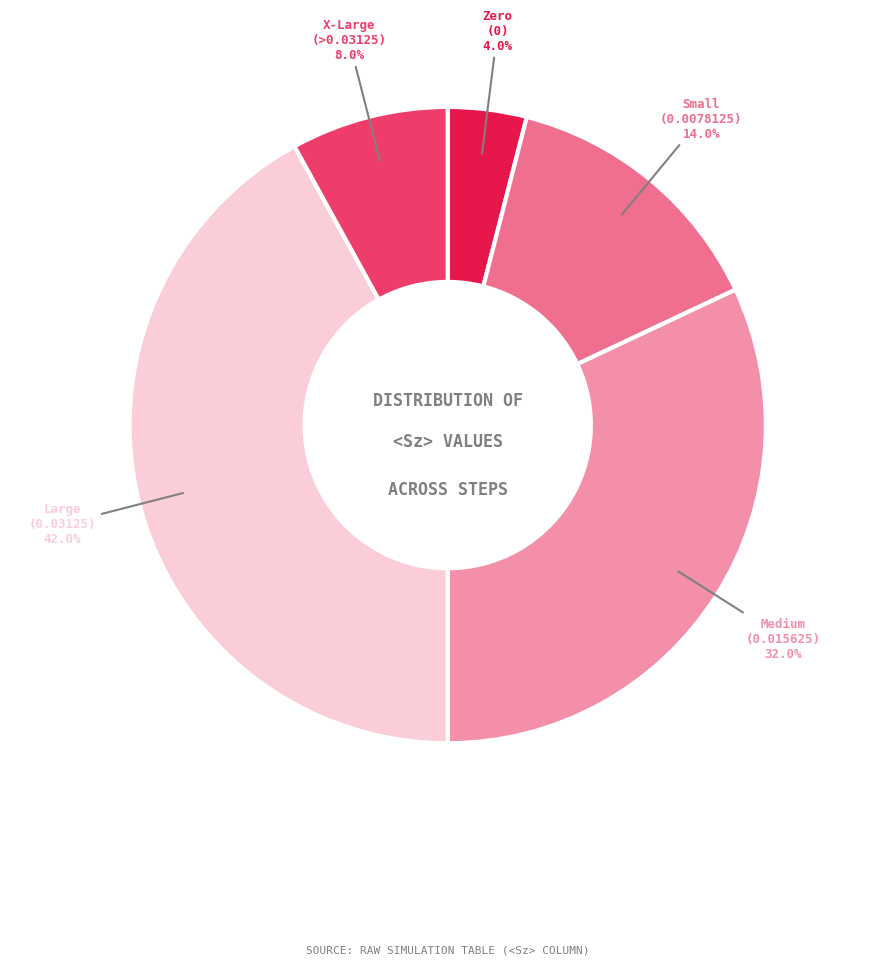

Which has a higher value, Medium (0.015625) or Small (0.0078125)?

Medium (0.015625)